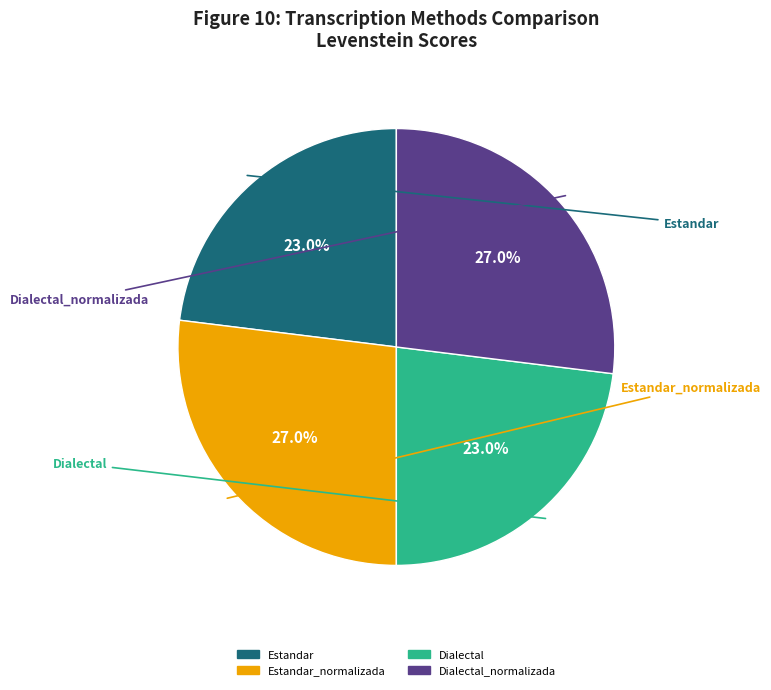

Is there a majority slice in this chart?

No